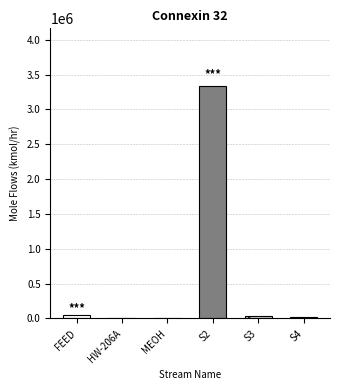

What value does the data have at HW-206A?

463.0